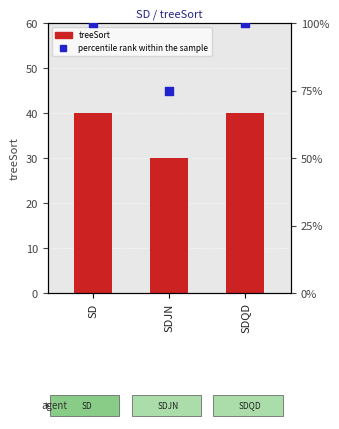

Which series has the largest total across all categories?

percentile rank within the sample